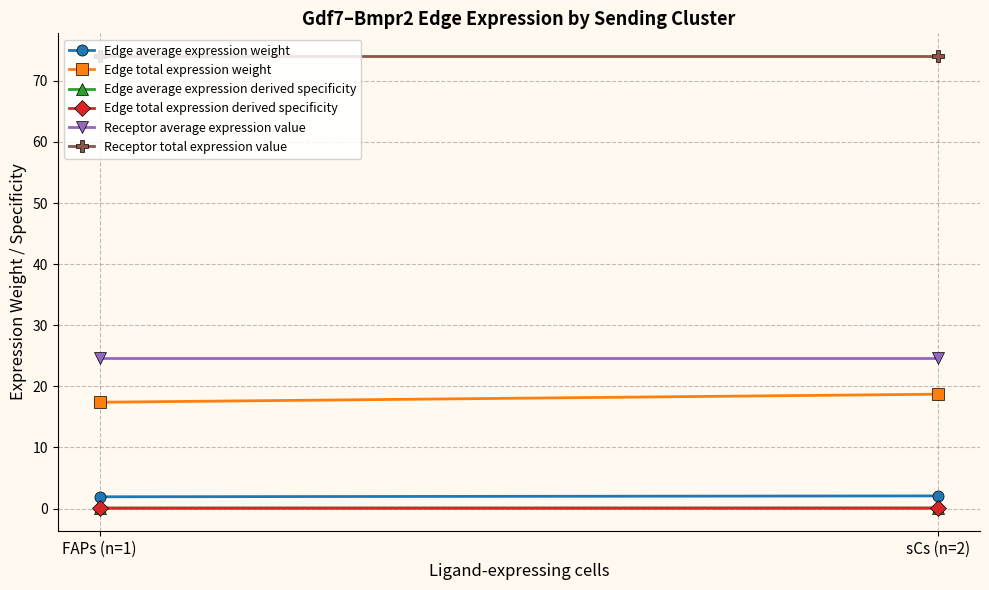

What is the minimum value for Edge total expression weight?

17.4